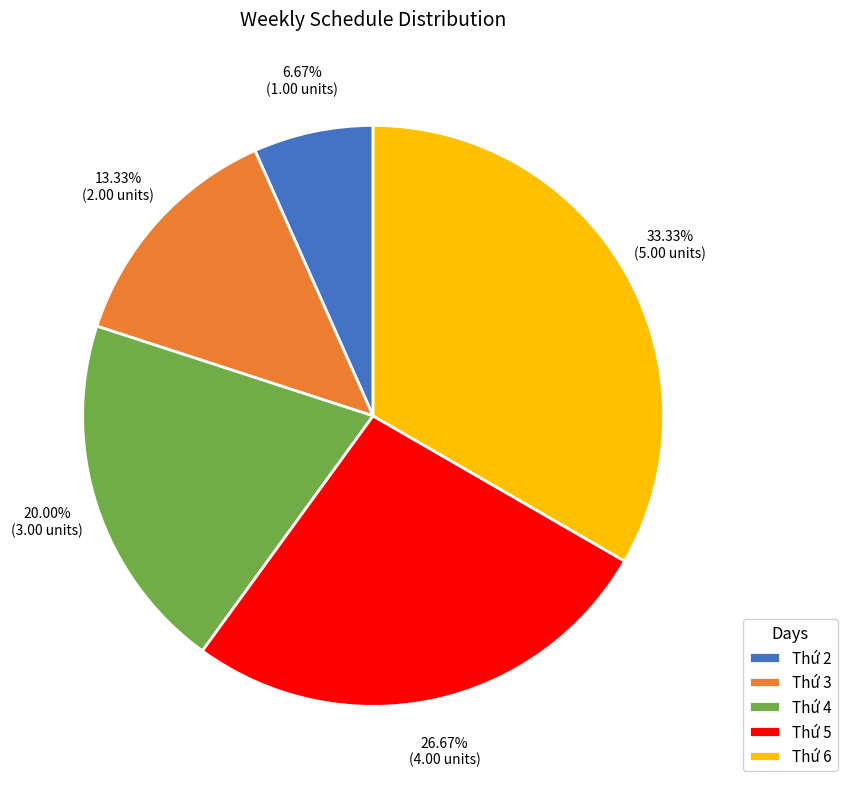

How many segments does this pie chart have?

5